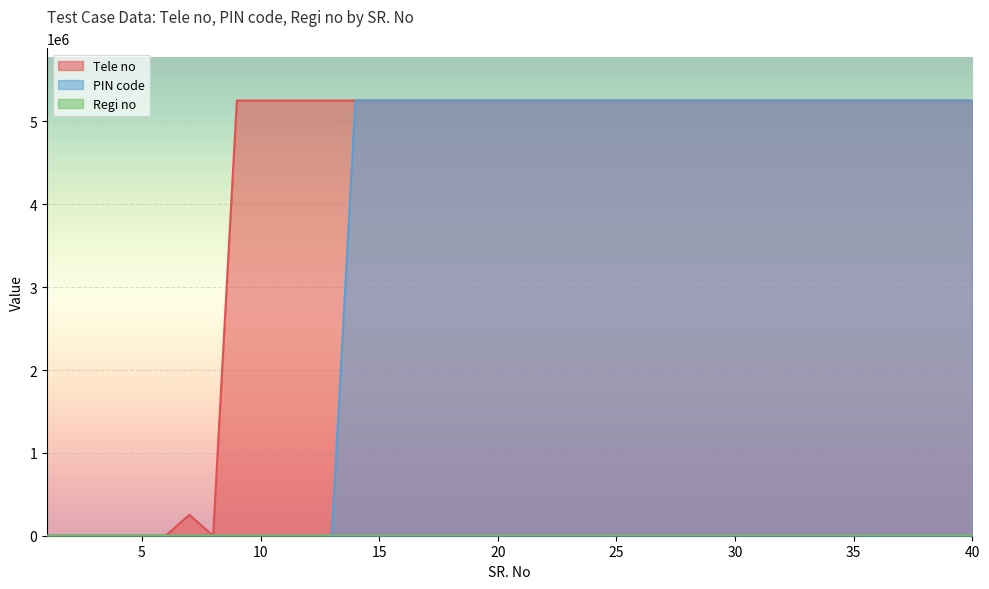

At which category does Tele no reach its first local valley?

8